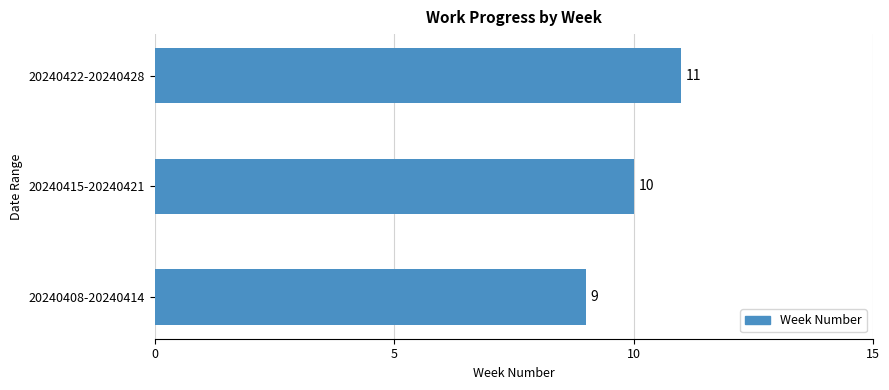

The value at 20240408-20240414 is 9. True or false?

True